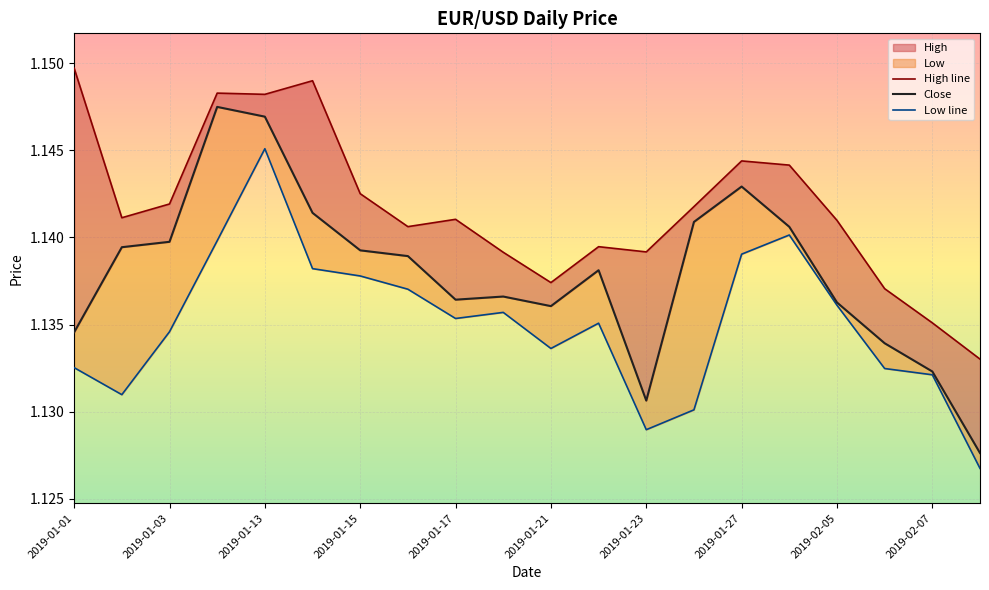

Does the chart display data point markers on the line(s)?

No